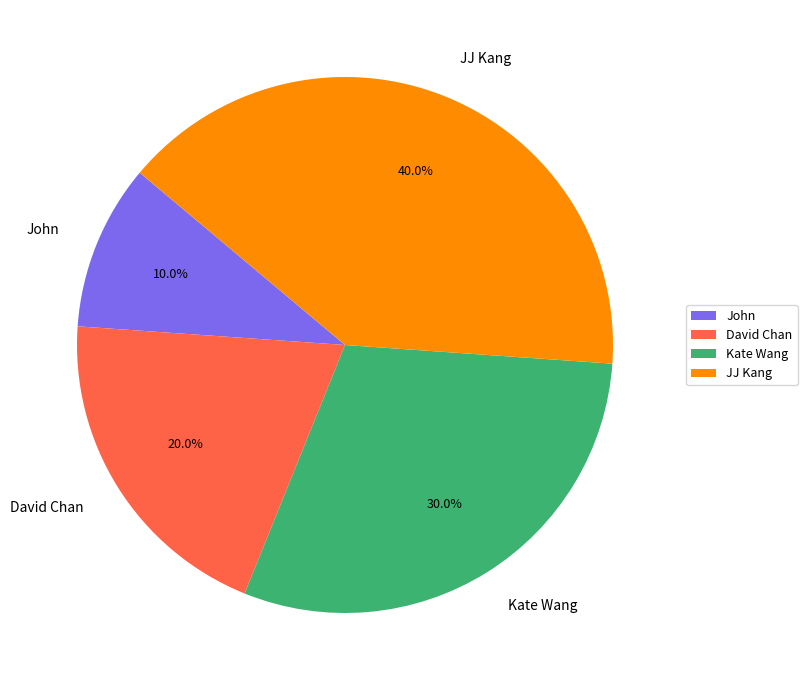

Which category has the biggest portion of the pie?

JJ Kang